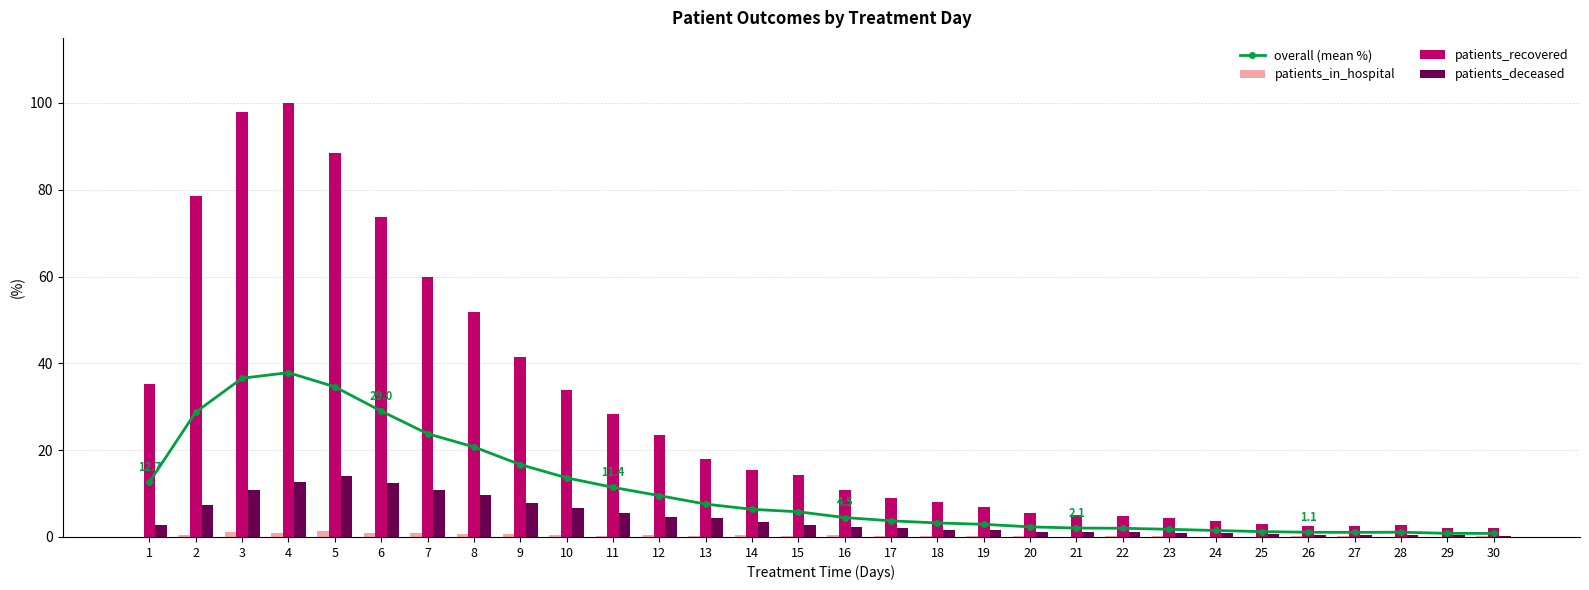

What is the difference between the maximum and second lowest values in the patients_recovered series?

97.9